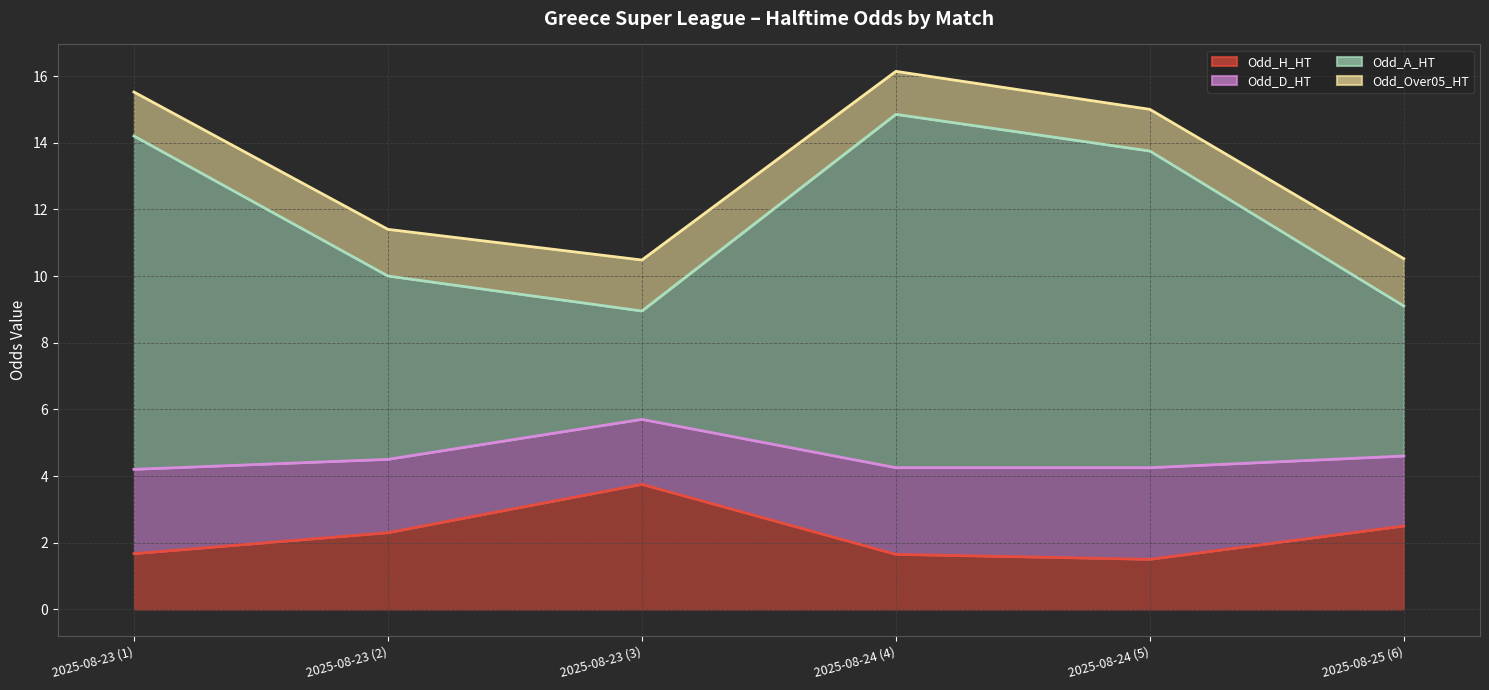

The value of Odd_Over05_HT (line) at 2025-08-25 (6) is 13.7. True or false?

False